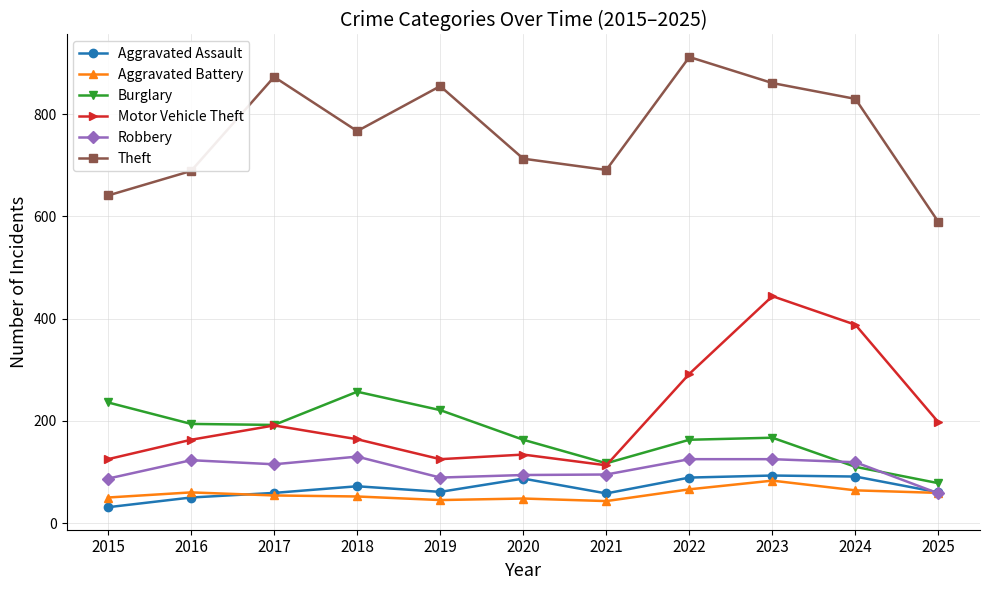

What is the value of the Theft point at the 7th from the left?

691